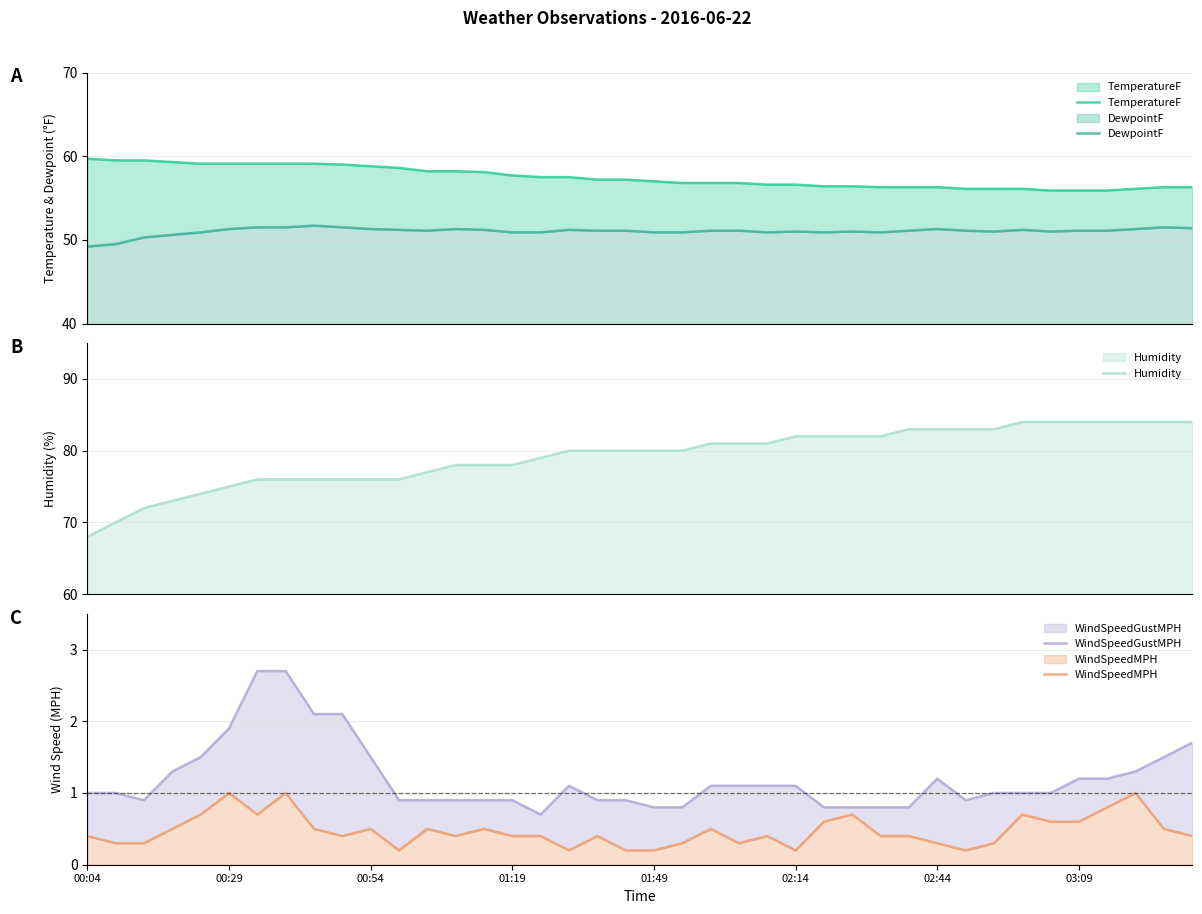

True or false: Humidity and DewpointF intersect in this chart.

False